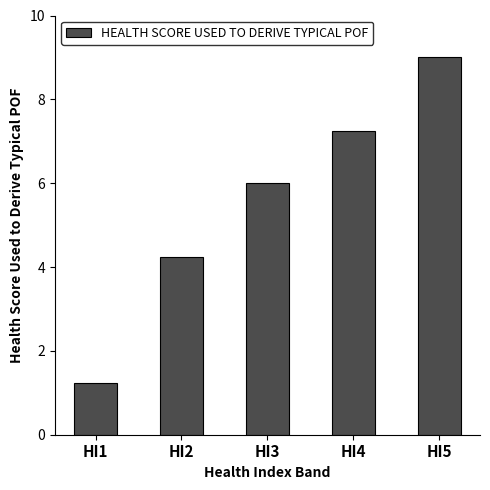

What is the ratio of the value at HI1 to the value at HI2?

0.3